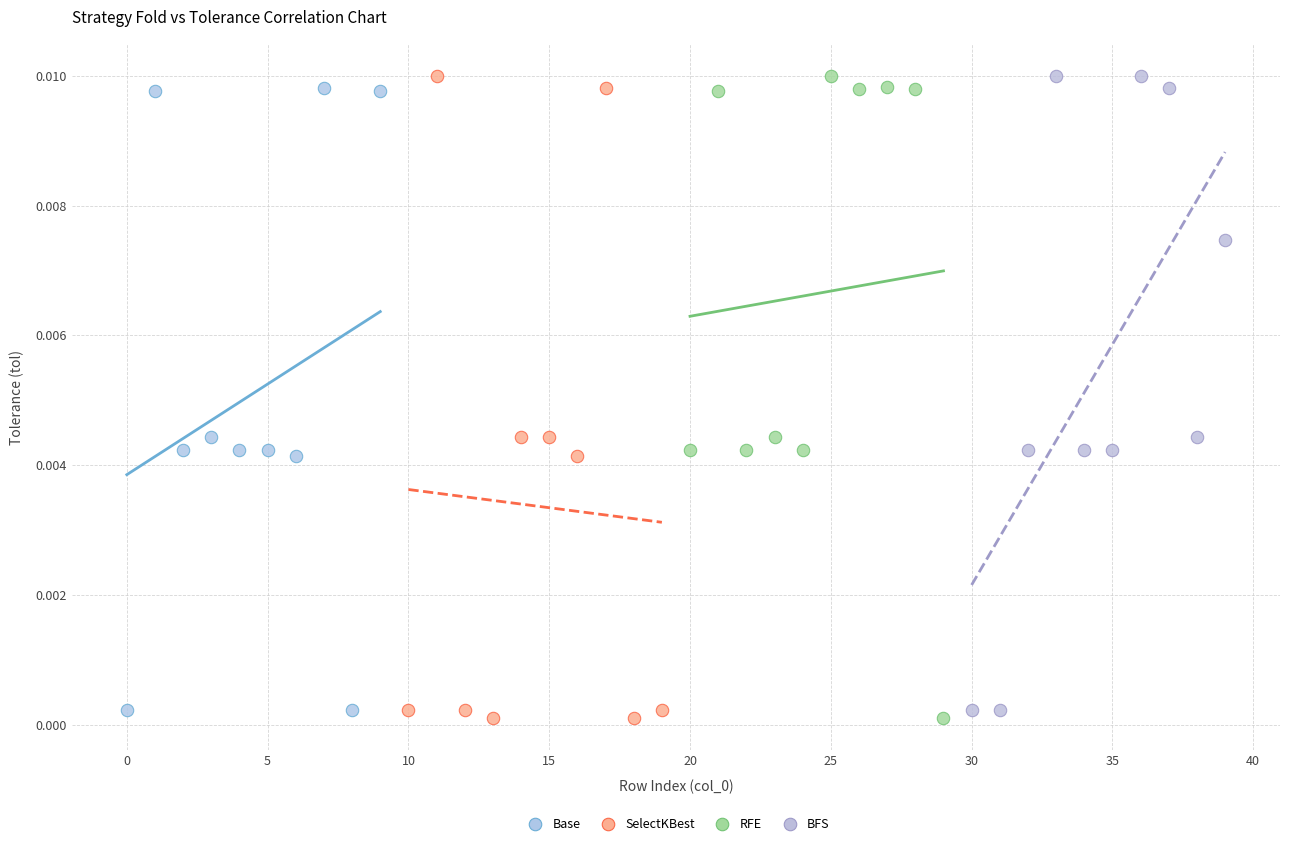

What are all the series names shown in the legend?

Base, SelectKBest, RFE, BFS